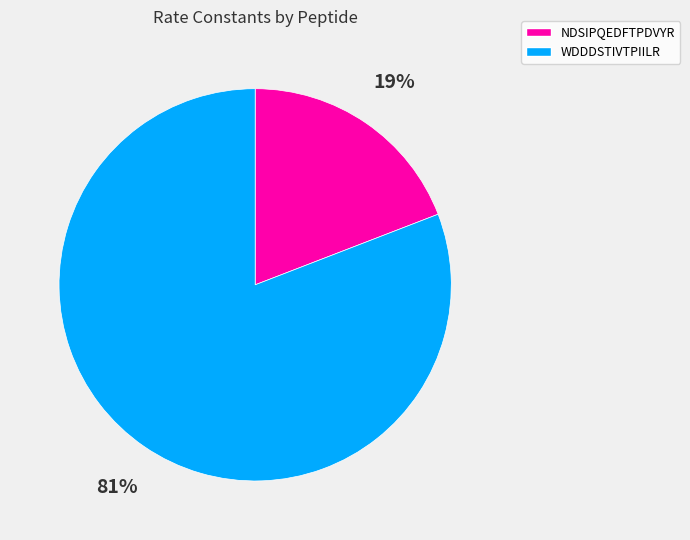

What is the smallest slice in the pie chart?

NDSIPQEDFTPDVYR